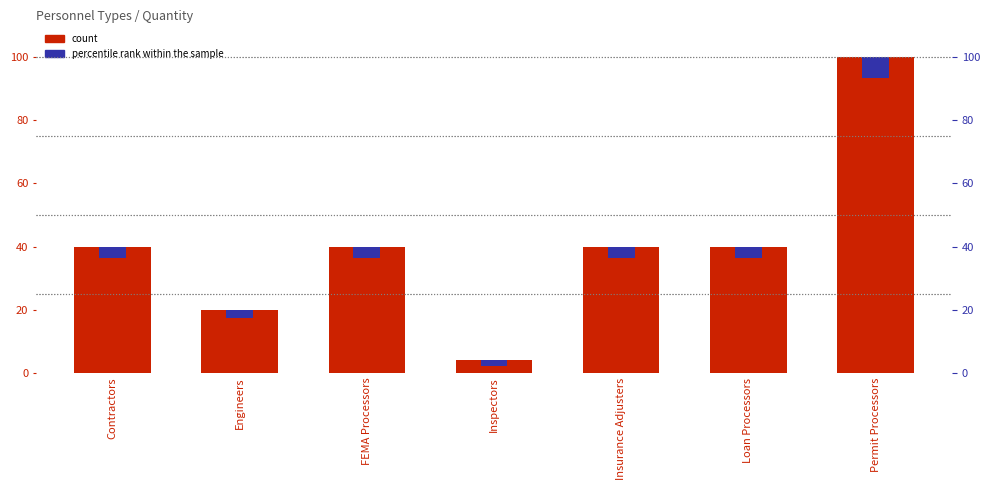

At which label does the data first exceed 40?

Permit Processors